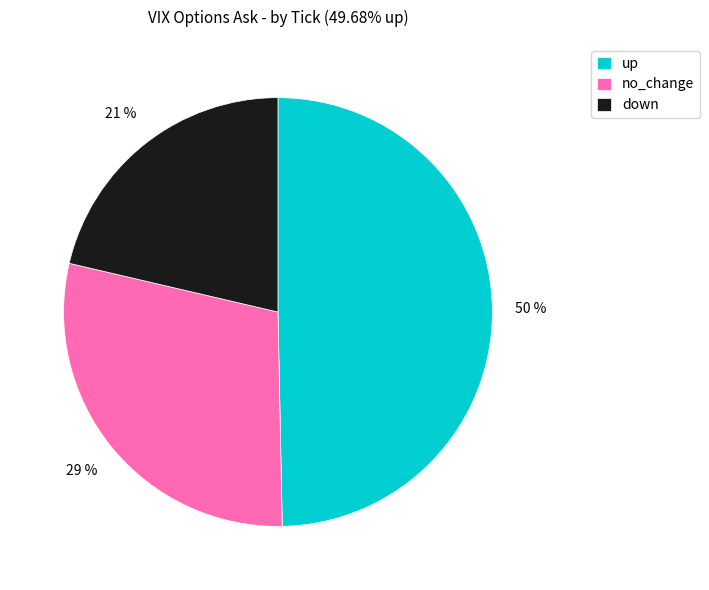

How many segments does this pie chart have?

3